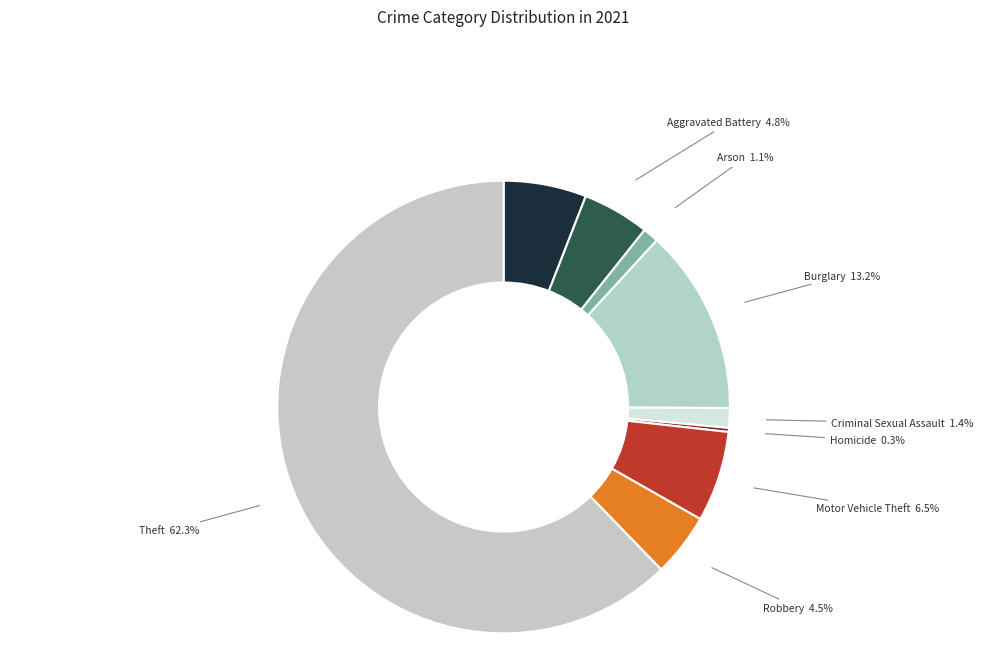

What is the ratio of the value at Robbery to the value at Aggravated Battery?

0.9